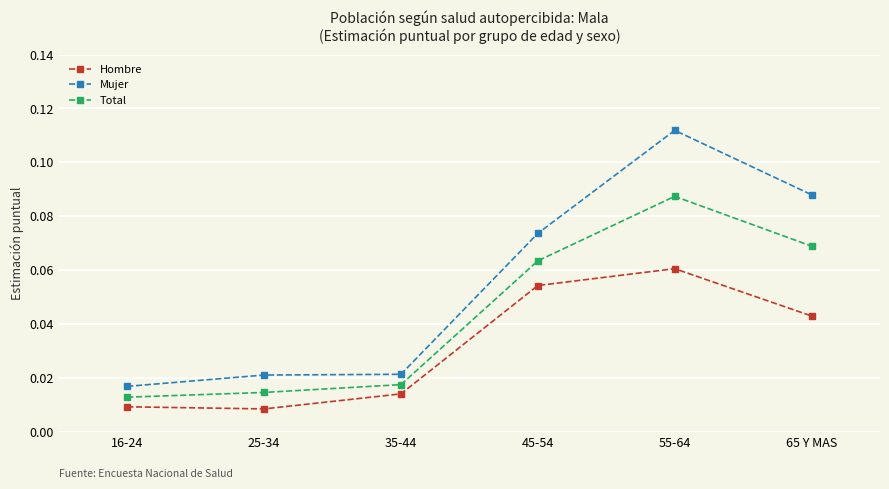

Which series changed the most between 55-64 and 65 Y MAS?

Mujer